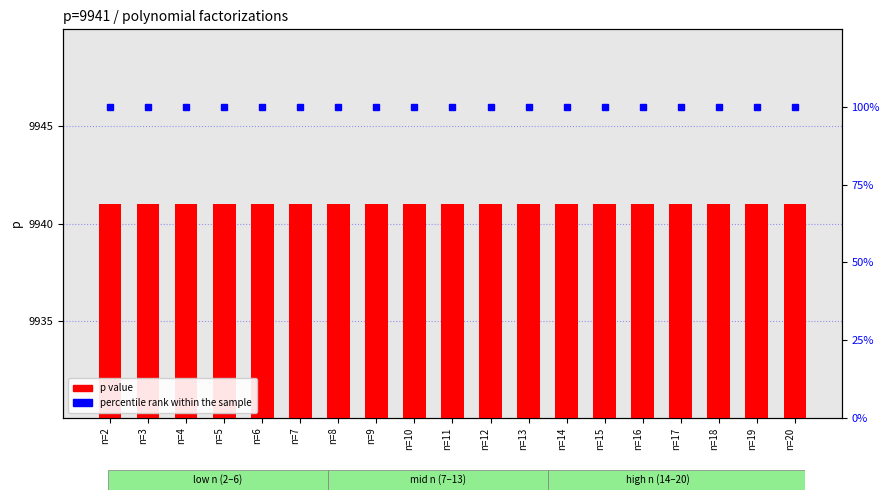

Rank the series by their average value, from highest to lowest.

p value, percentile rank within the sample